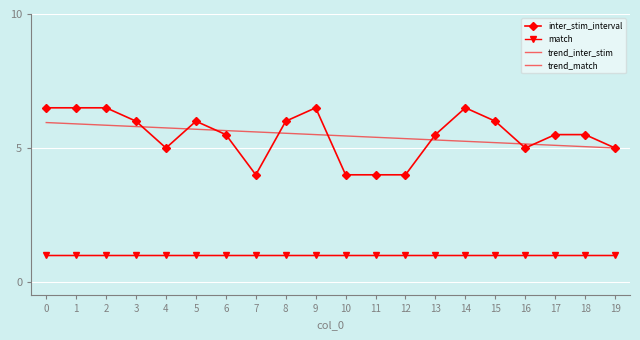

What is the total value across all series at 11?

11.4